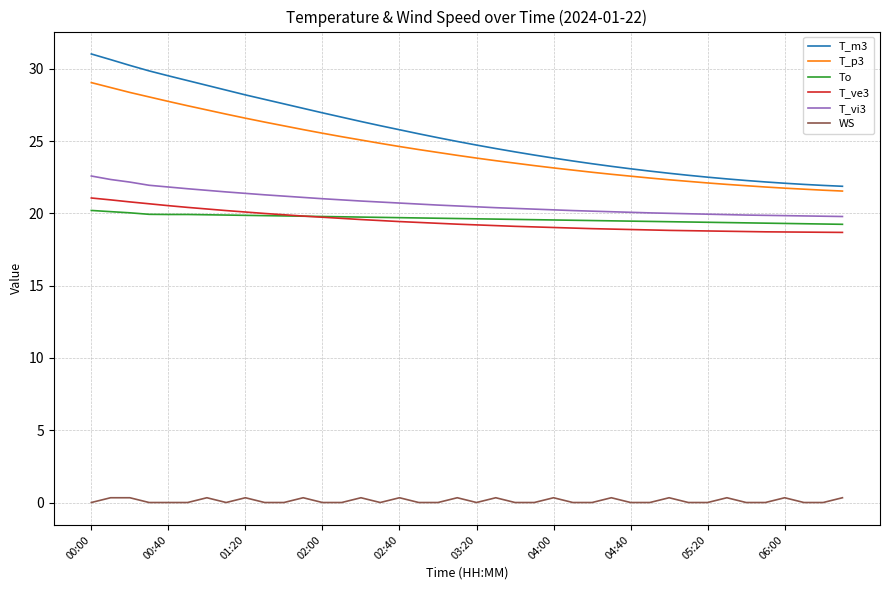

What is the maximum value shown in the chart?

31.0